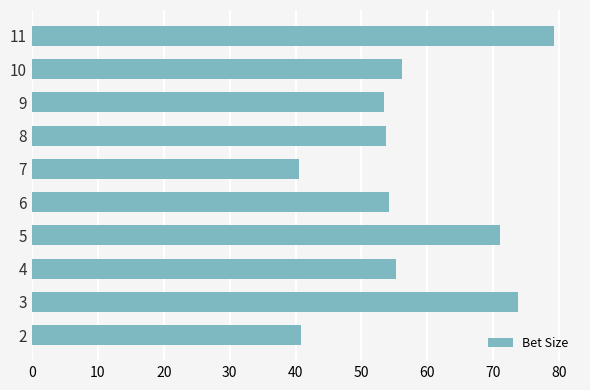

The chart shows a value of 81.9 at 8. True or false?

False